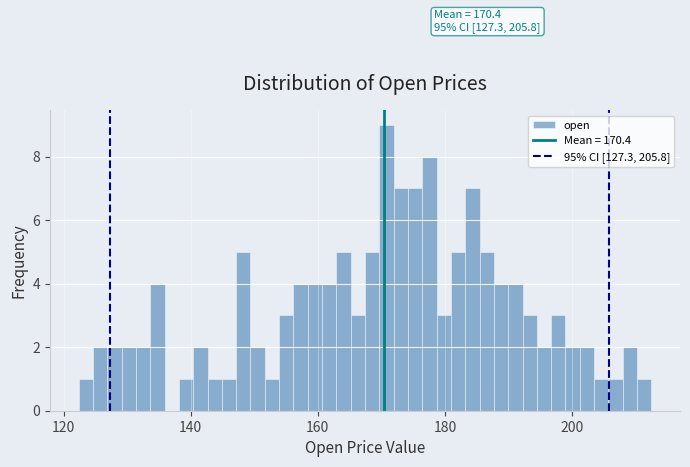

Read against the x-axis, roughly where is the centre of the tallest bar?

170